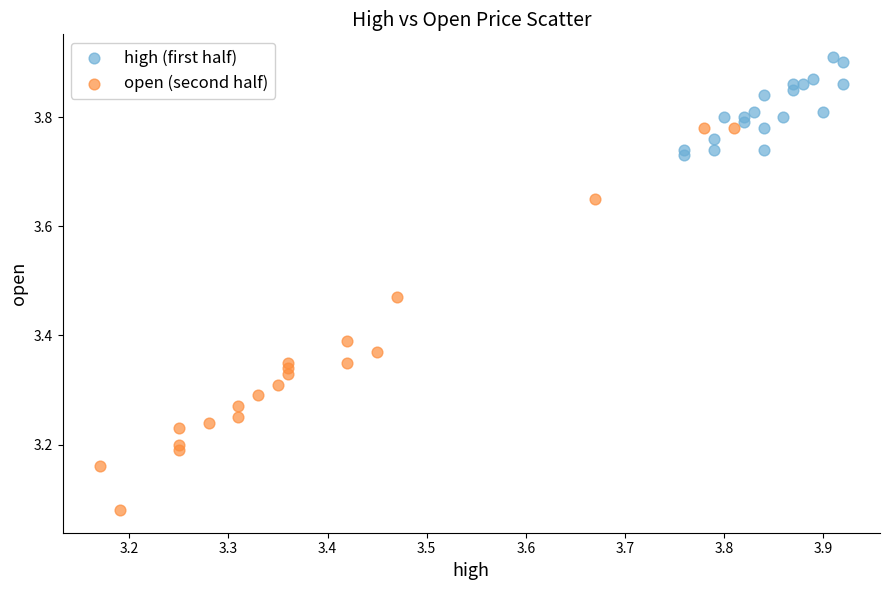

Which series contains the lowest Y value?

open (second half)